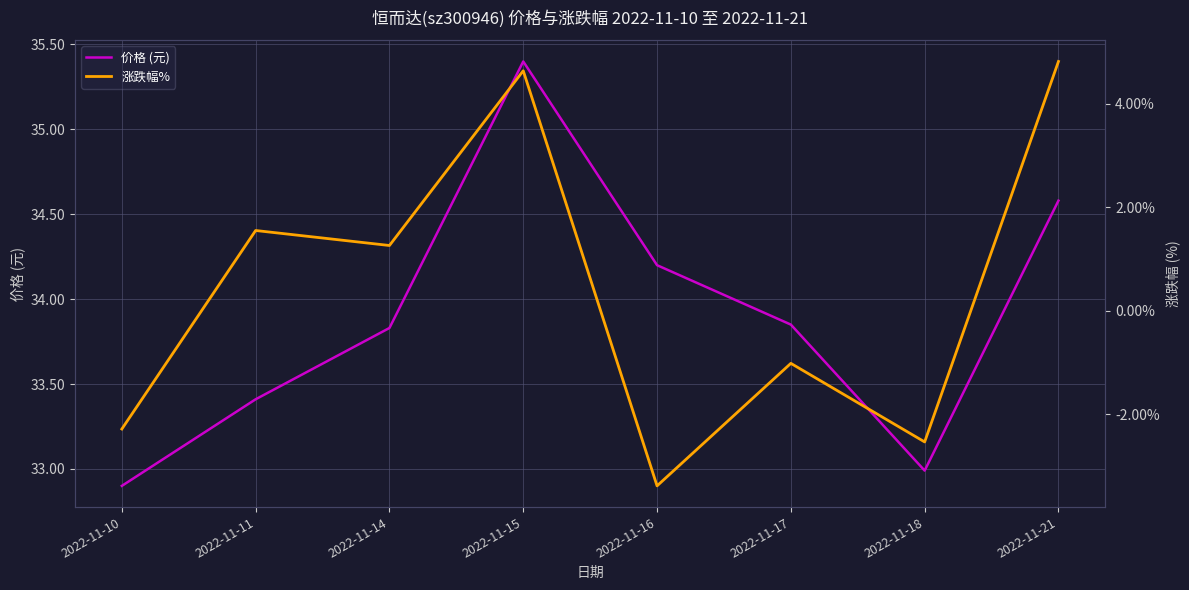

What is the sum of all 价格 (元) values?

271.2